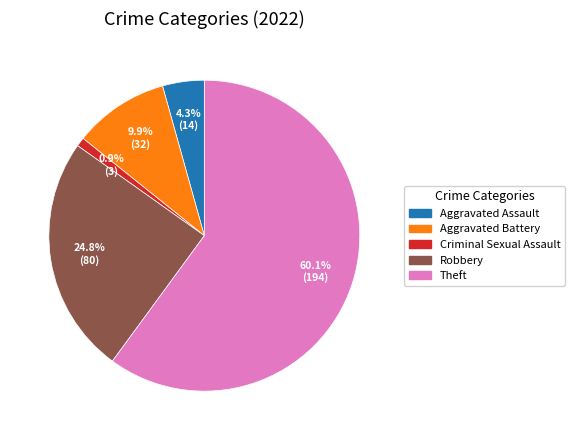

Is there any slice that represents more than half of the pie?

Yes